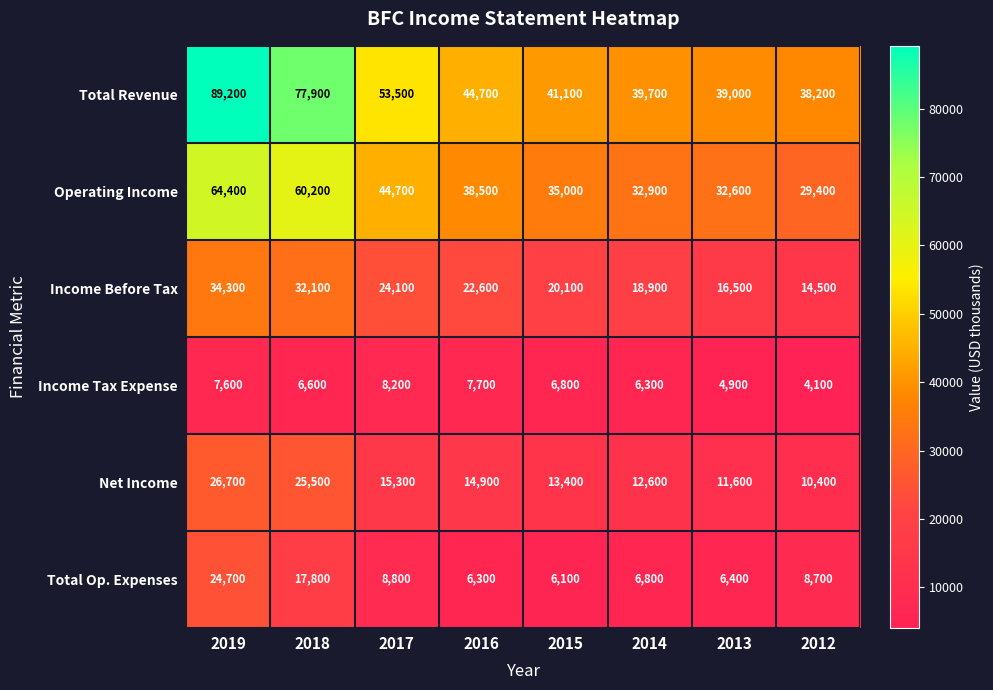

How many categories are shown in the chart?

8